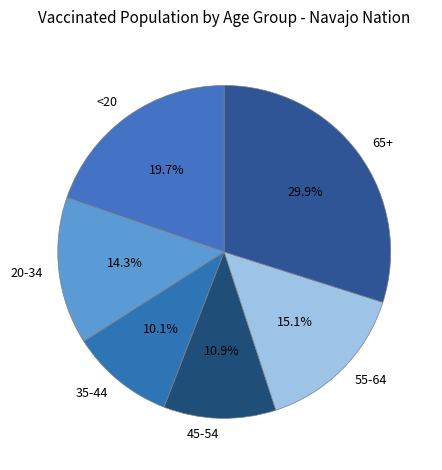

Approximately how many times larger is the value at 55-64 compared to 45-54?

1.4